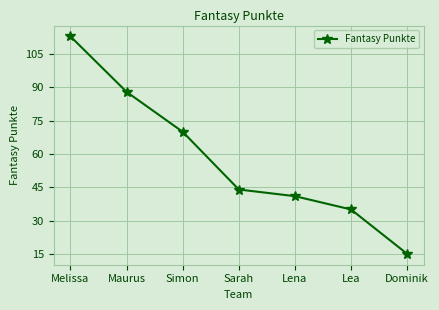

Between Lea and Melissa, which is larger?

Melissa